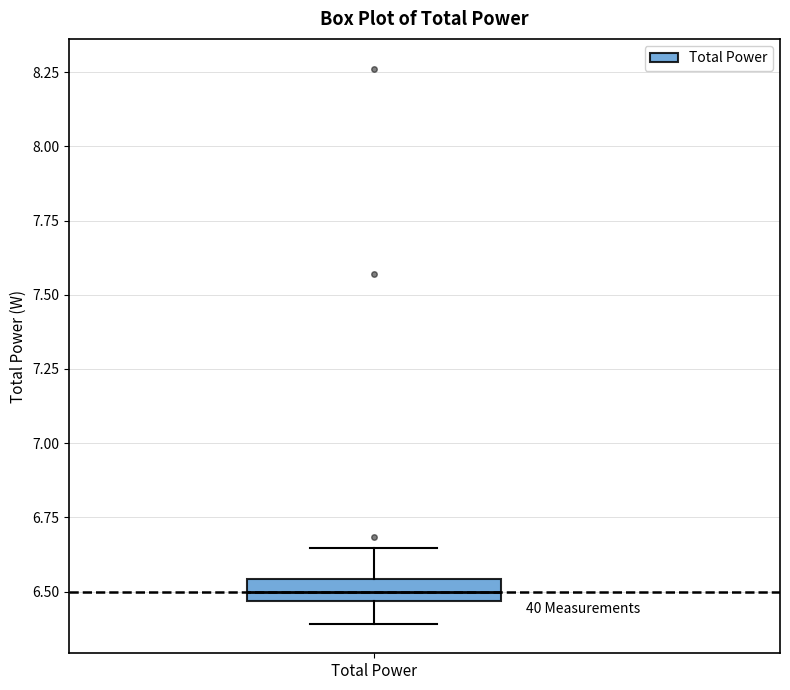

Where is the upper edge of the box for Total Power on the y-axis? The values are not printed on the chart, so give them approximately, as read against the axis.

6.55